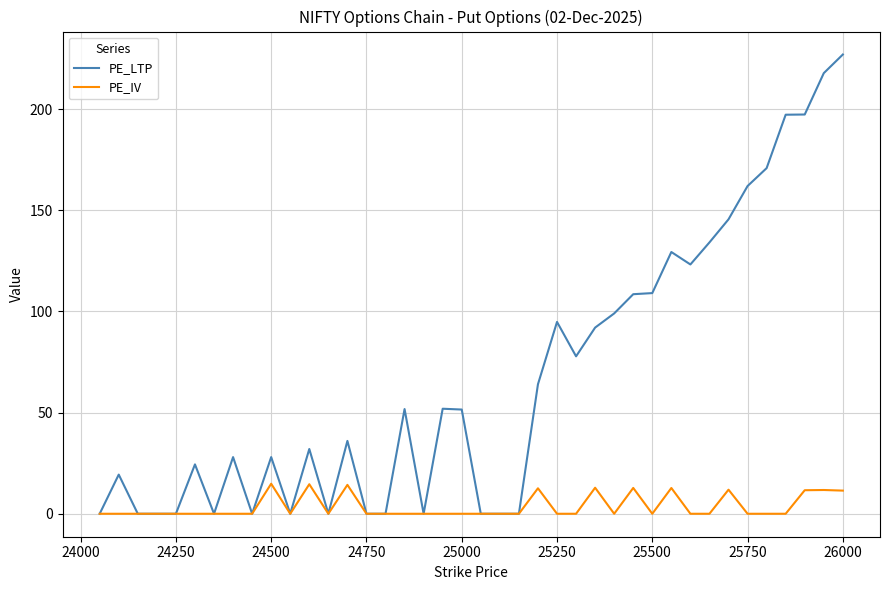

Which series has the largest range (max minus min)?

PE_LTP